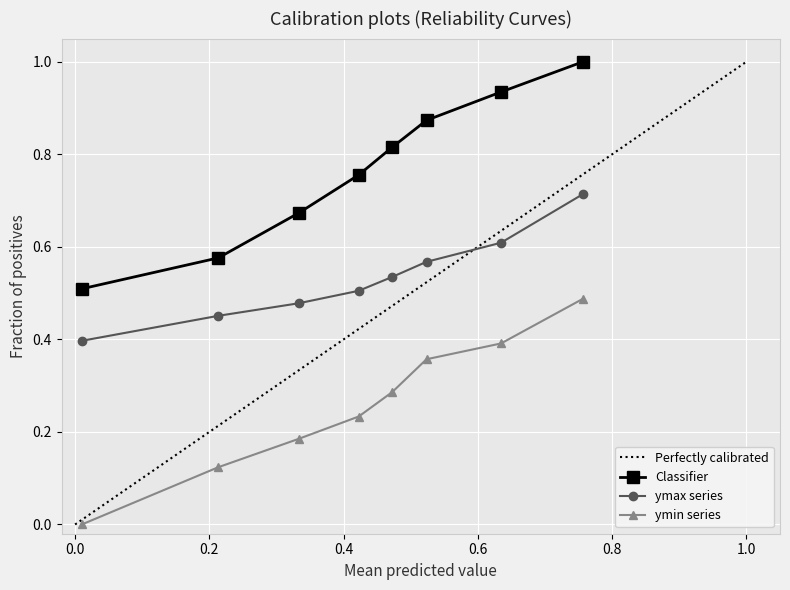

True or false: mean_ymax has more than 1 points higher than both neighbors.

False